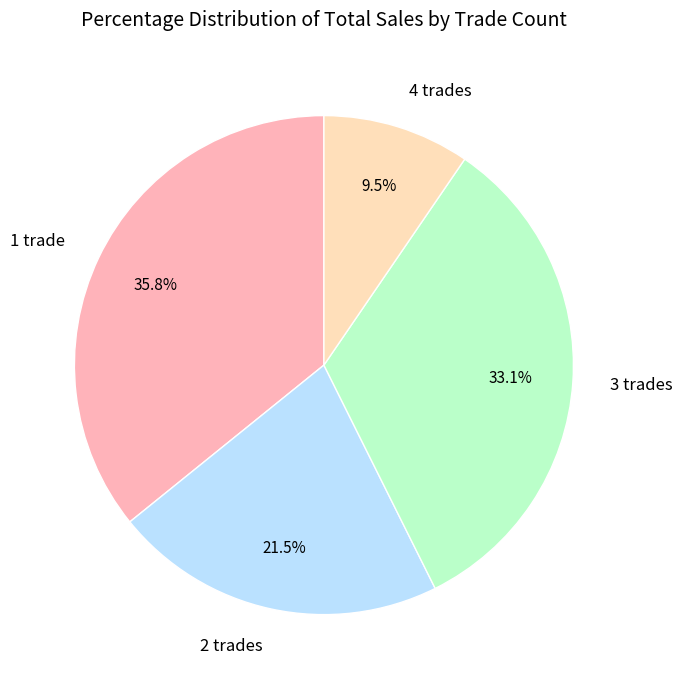

Is 2 trades the majority of the pie?

No